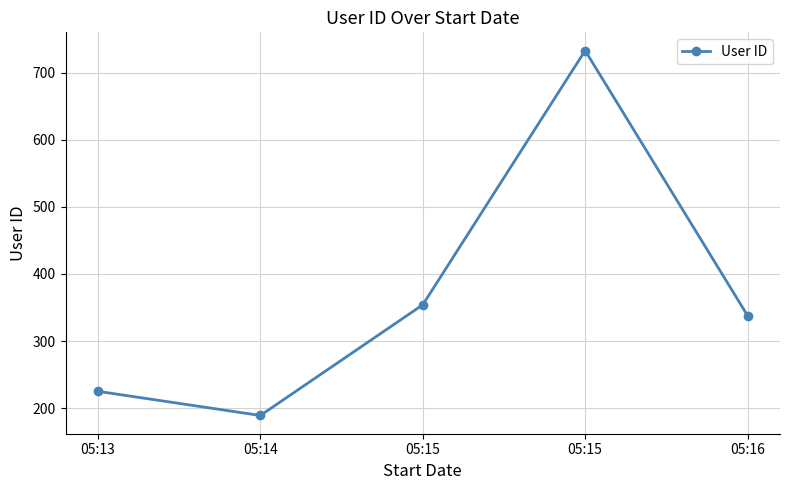

How many distinct data groups are displayed?

1